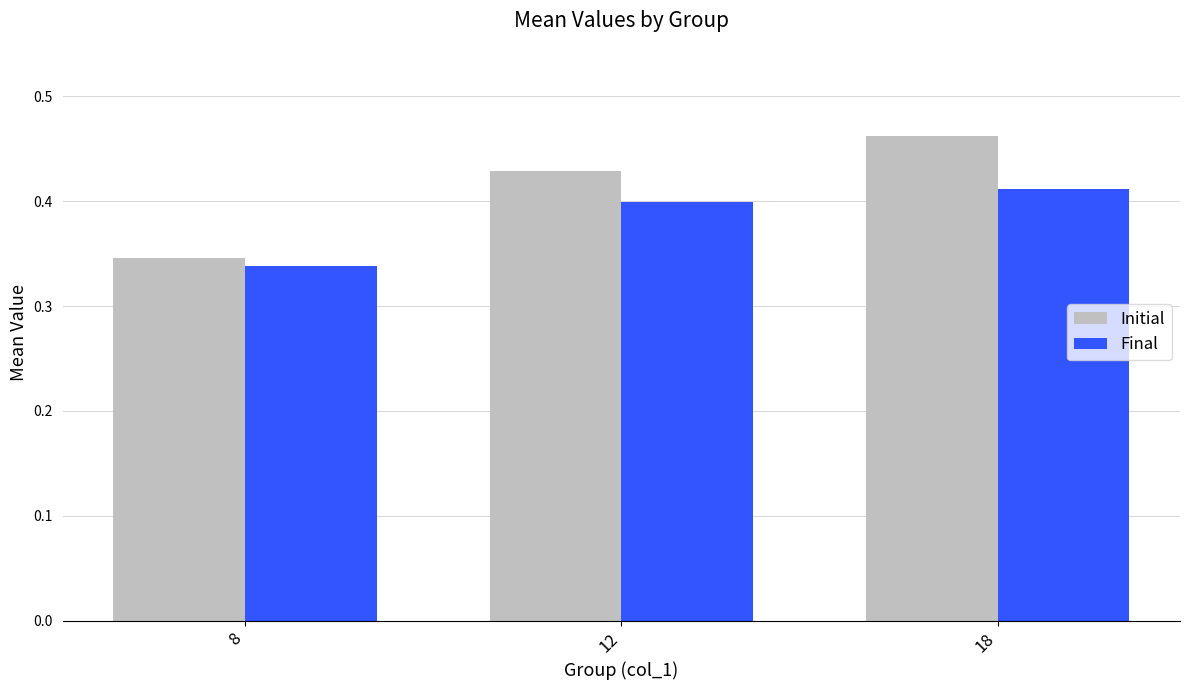

What is the spread (max minus min) of values at 18?

0.1